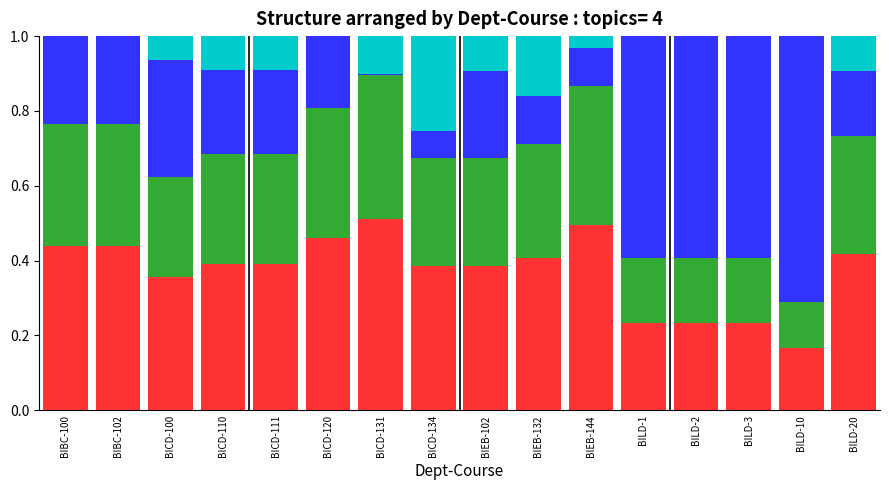

What is the total value across all series at BICD-134?

1.0